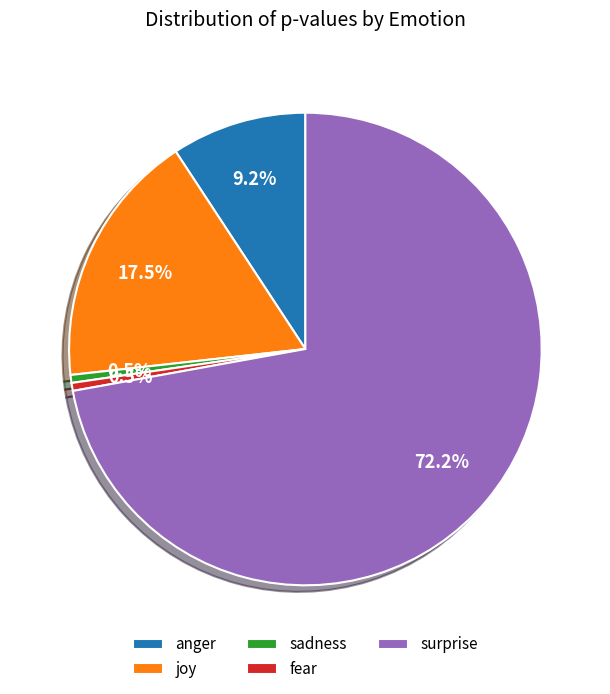

Which has a higher value, sadness or surprise?

surprise